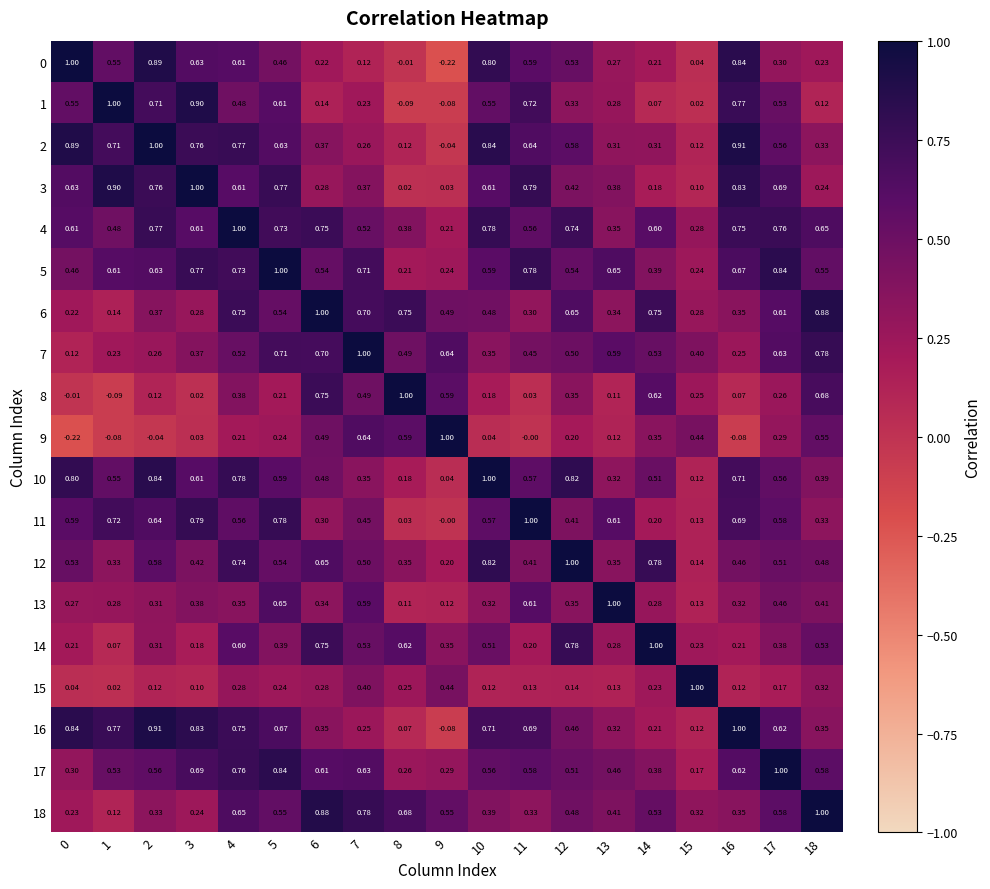

Is the value of 9 at 7 greater than the value of 16 at 9?

Yes